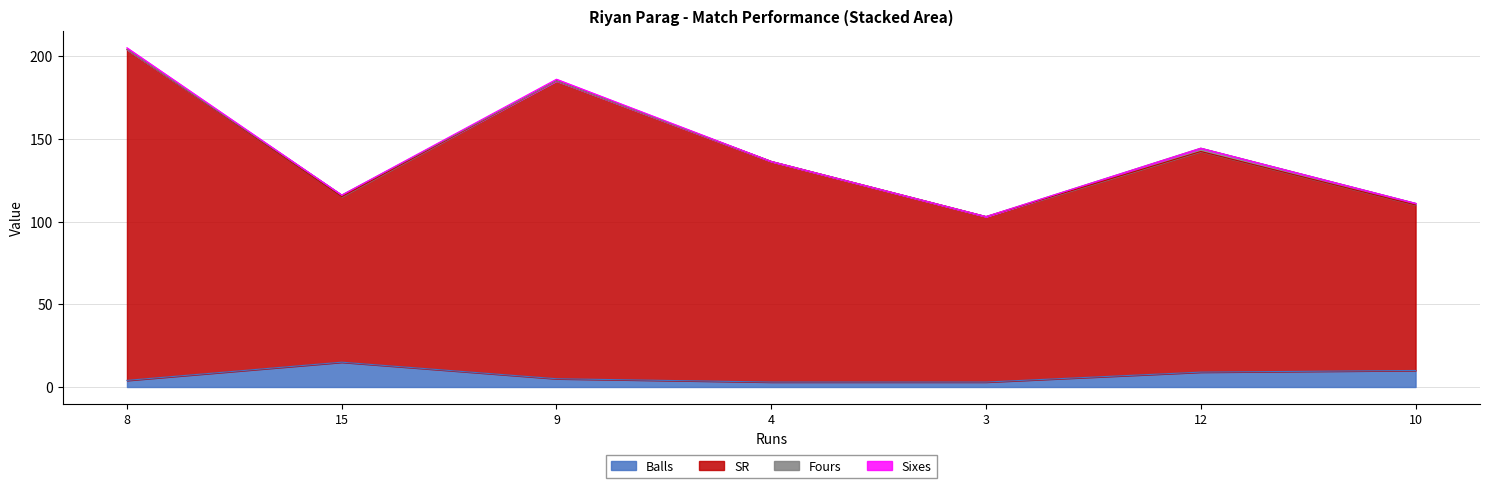

How many interior local peaks does the Balls series have?

1